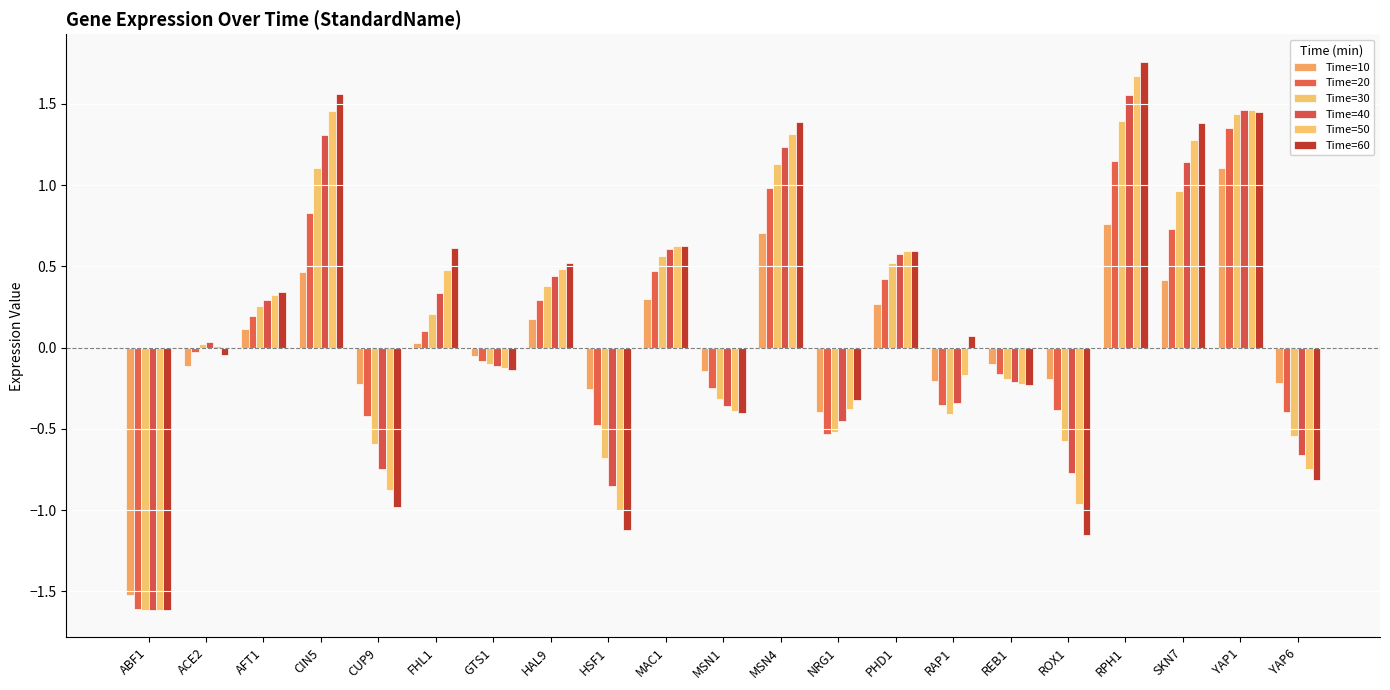

Between FHL1 and MAC1, which series saw the biggest shift?

Time=20